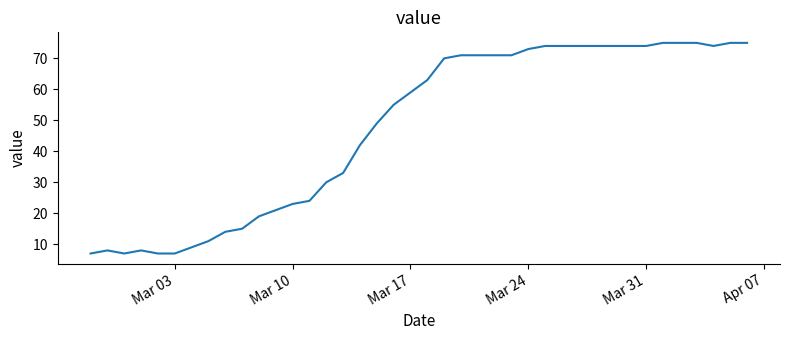

What is the greatest value displayed?

75